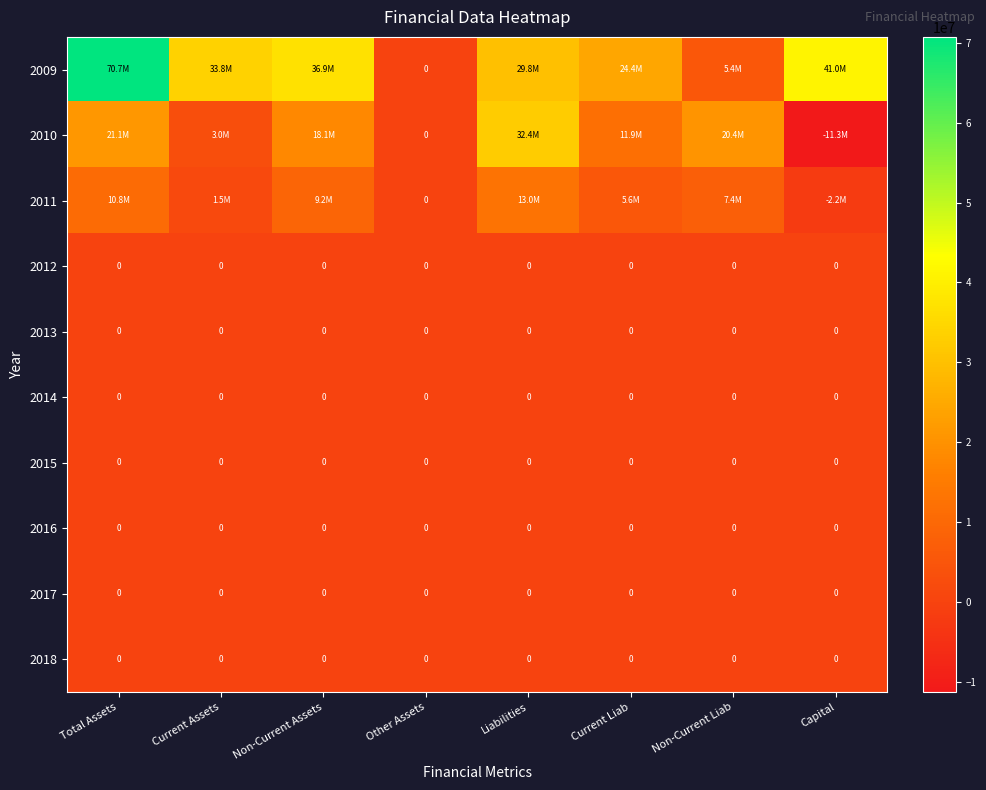

How many distinct data groups are displayed?

10